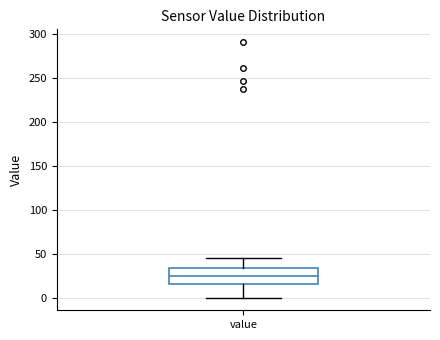

Where does the upper whisker of the box for value end on the y-axis? The values are not printed on the chart, so give them approximately, as read against the axis.

45